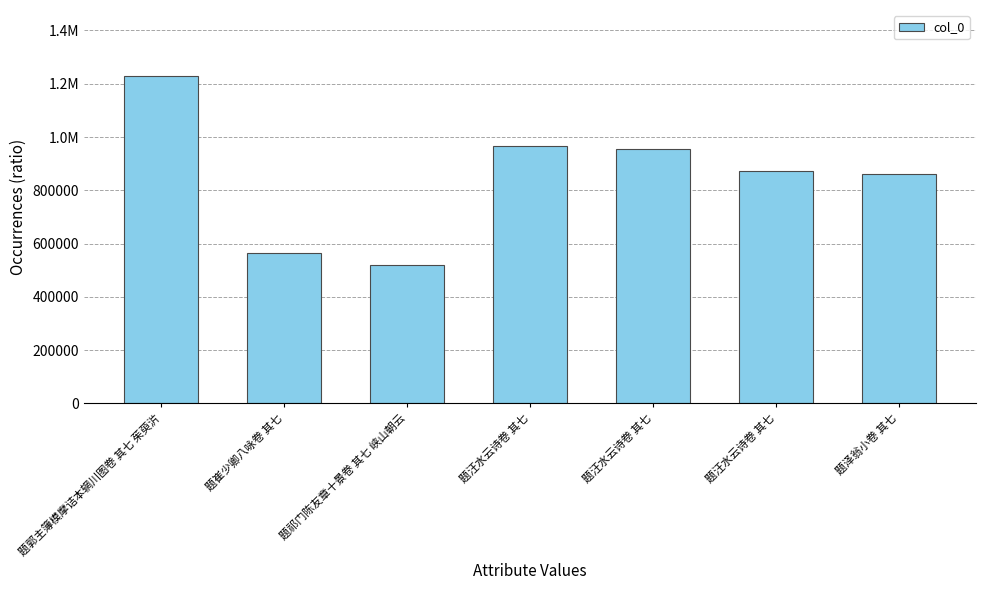

Are the bars horizontal?

No